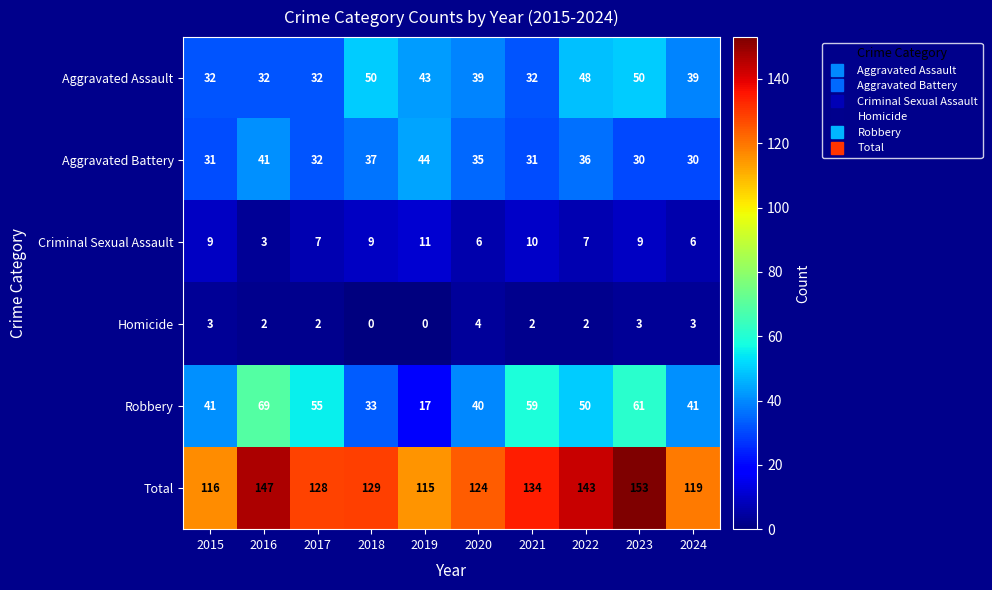

Which category has the highest value across all series?

2023